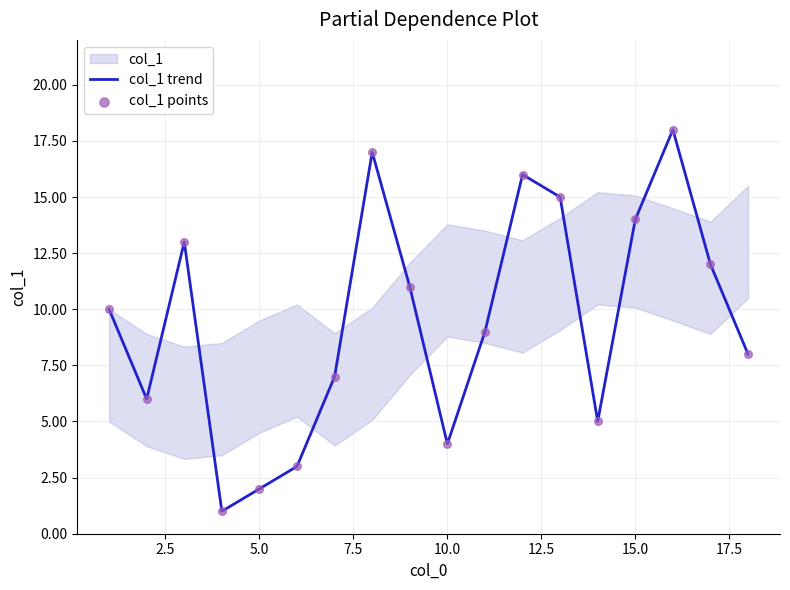

At how many categories does at least one series exceed 7?

11